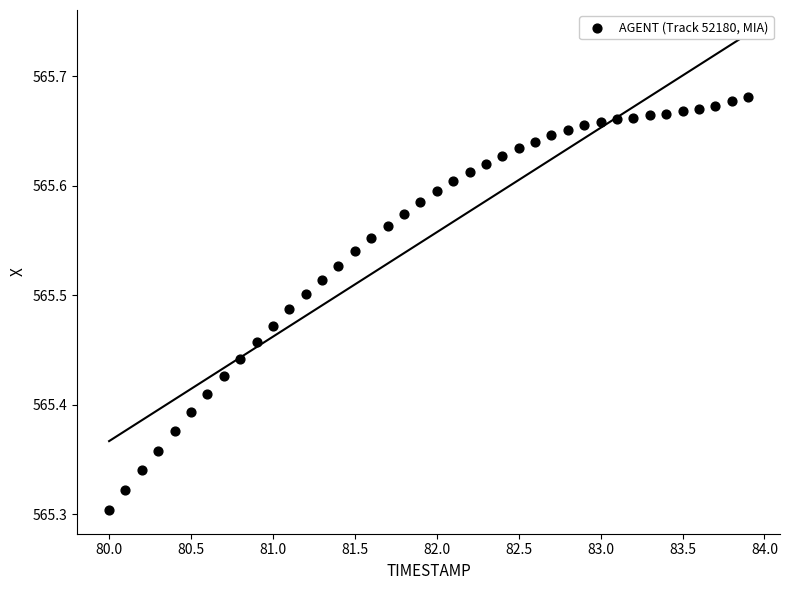

What is the range of Y values (max minus min)?

0.4